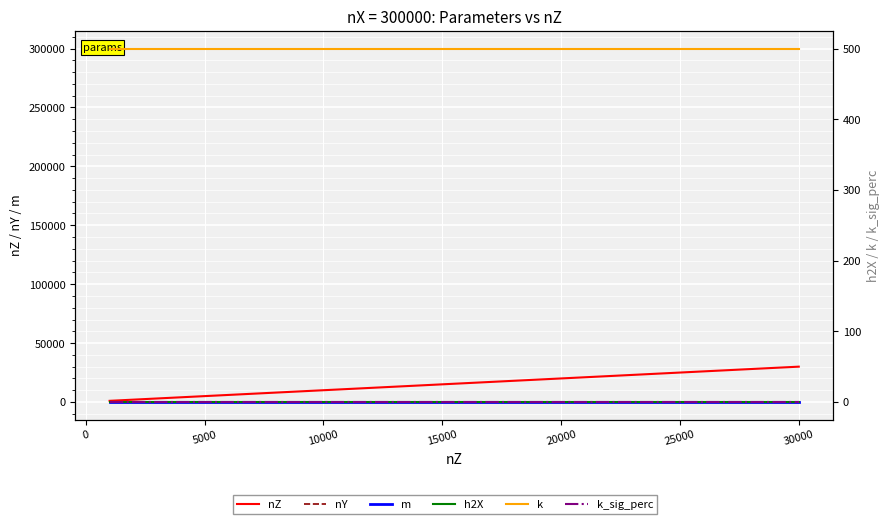

True or false: h2X and m intersect in this chart.

False